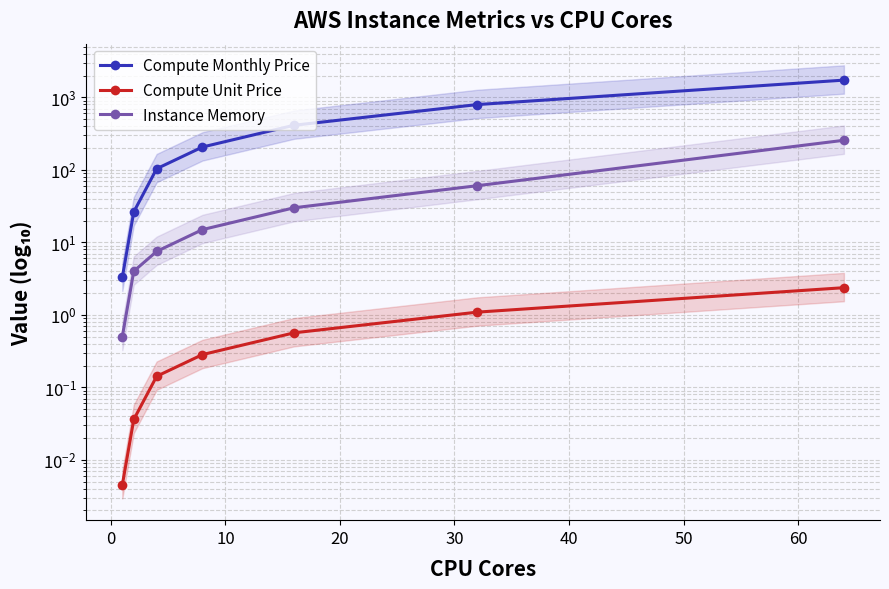

How many values in the Instance Memory series exceed 15?

3